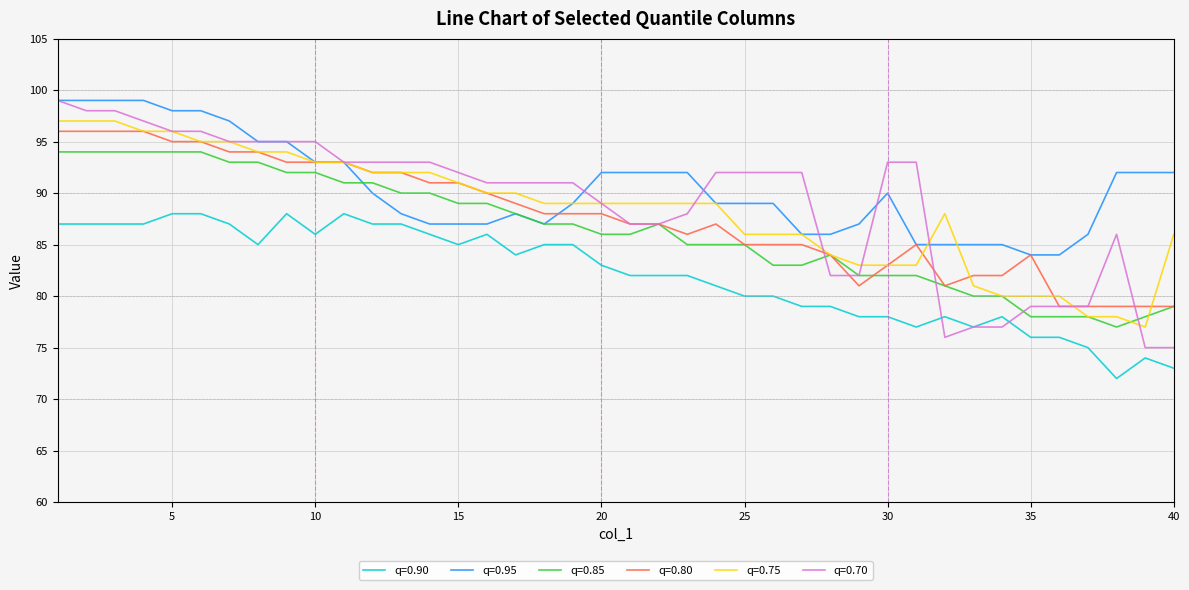

Which series has the widest spread of values?

q=0.70